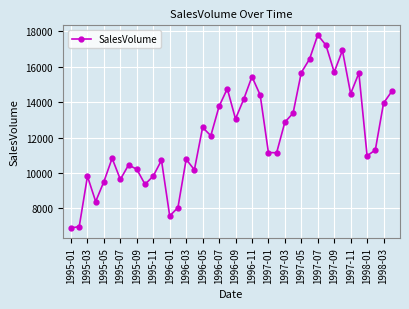

What is the difference between the maximum and minimum values?

10905.5